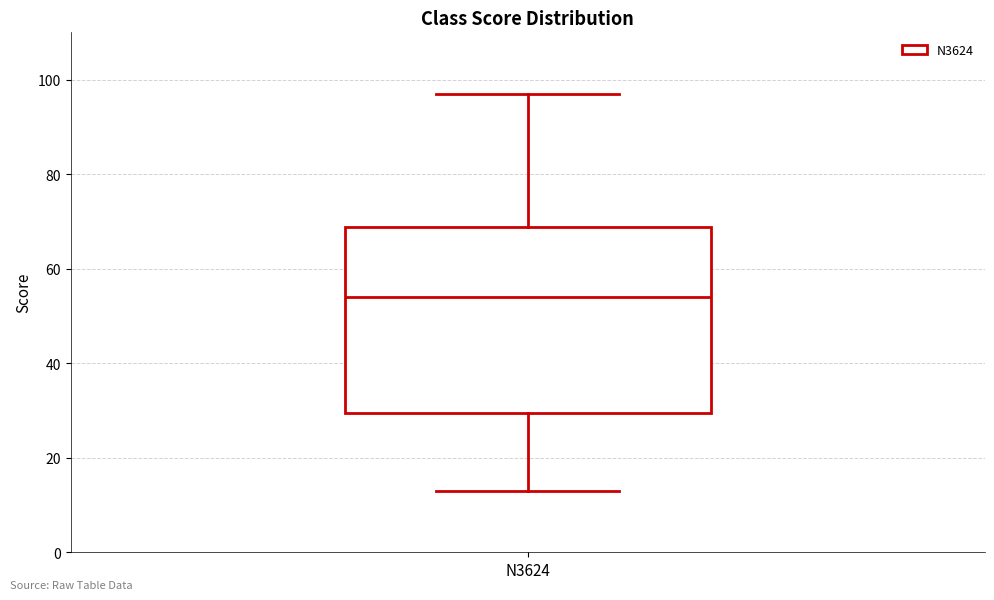

Read this box plot against the y-axis: the position of the median line, the range covered by the box, and the ends of both whiskers. The values are not printed on the chart, so give them approximately, as read against the axis.

median 54, box 30 to 68, whiskers 14 to 98